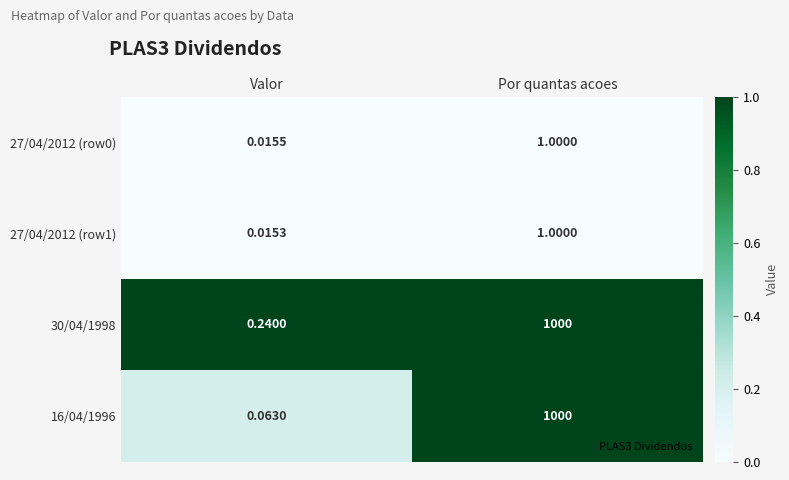

List the labels in order of 27/04/2012 (row1) value, largest first.

Por quantas acoes, Valor